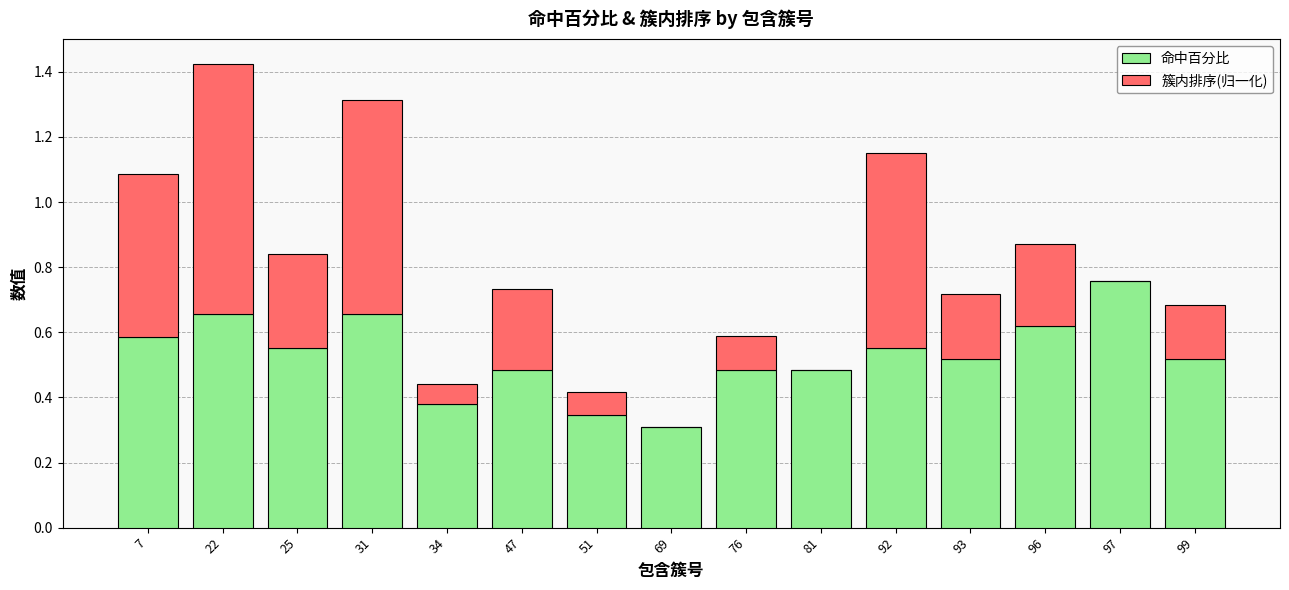

The value of 命中百分比 at 96 is 0.4. True or false?

False